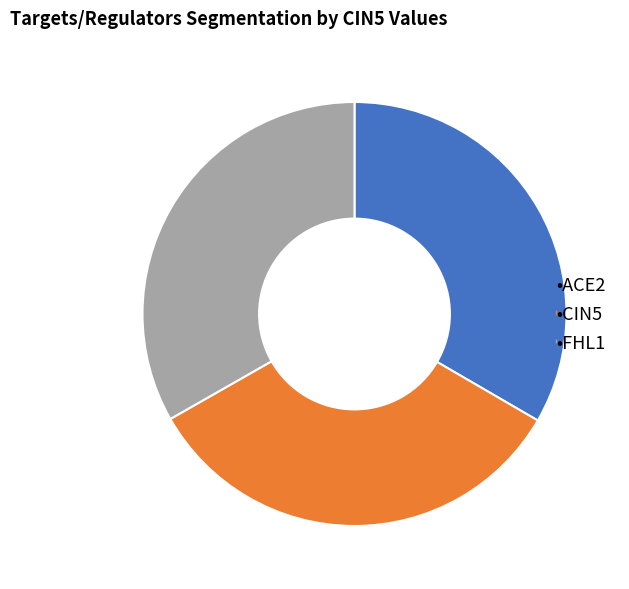

How many segments does this pie chart have?

3